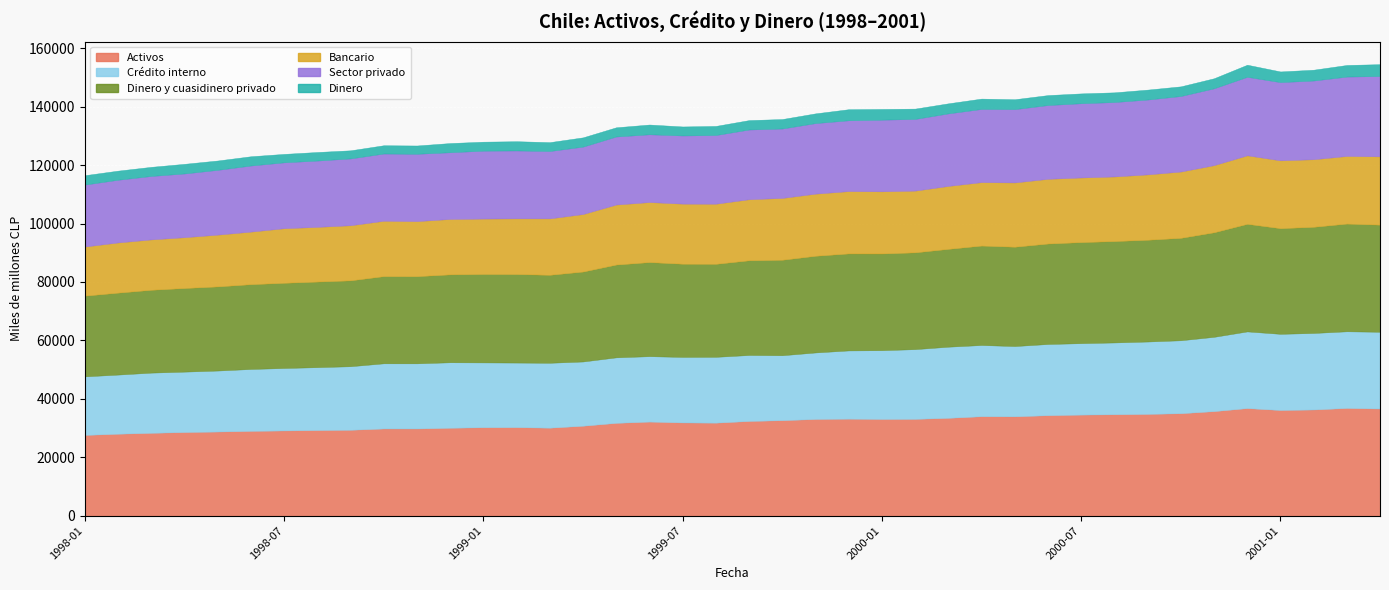

True or false: Sector privado and Dinero intersect in this chart.

False